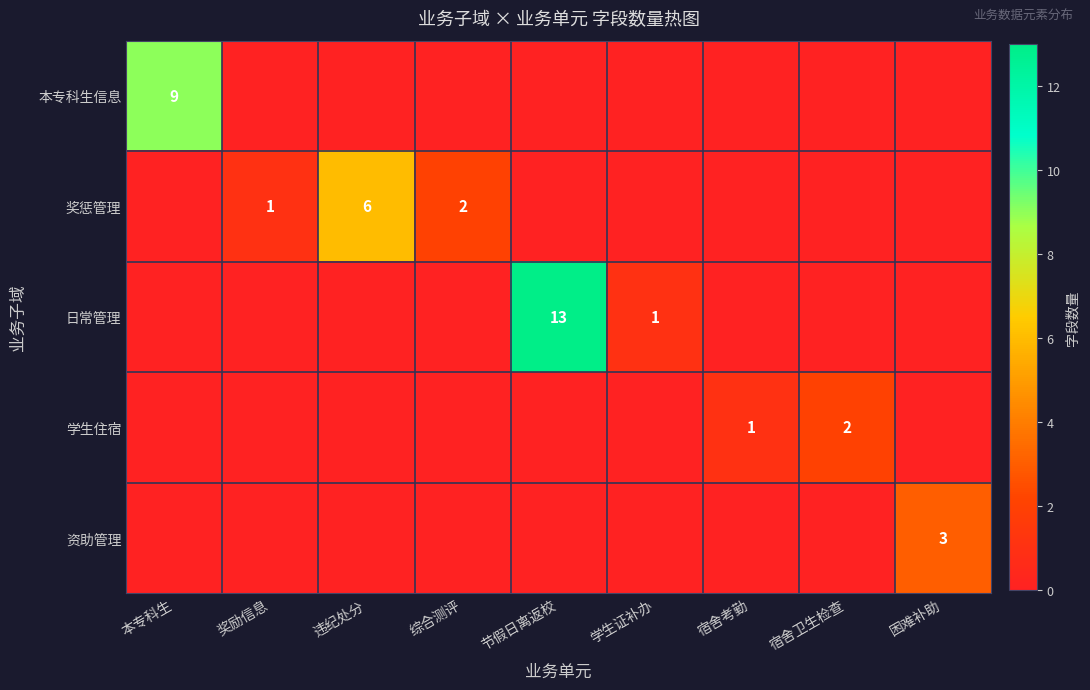

The 日常管理 series shows 13 at 节假日离返校. True or false?

True